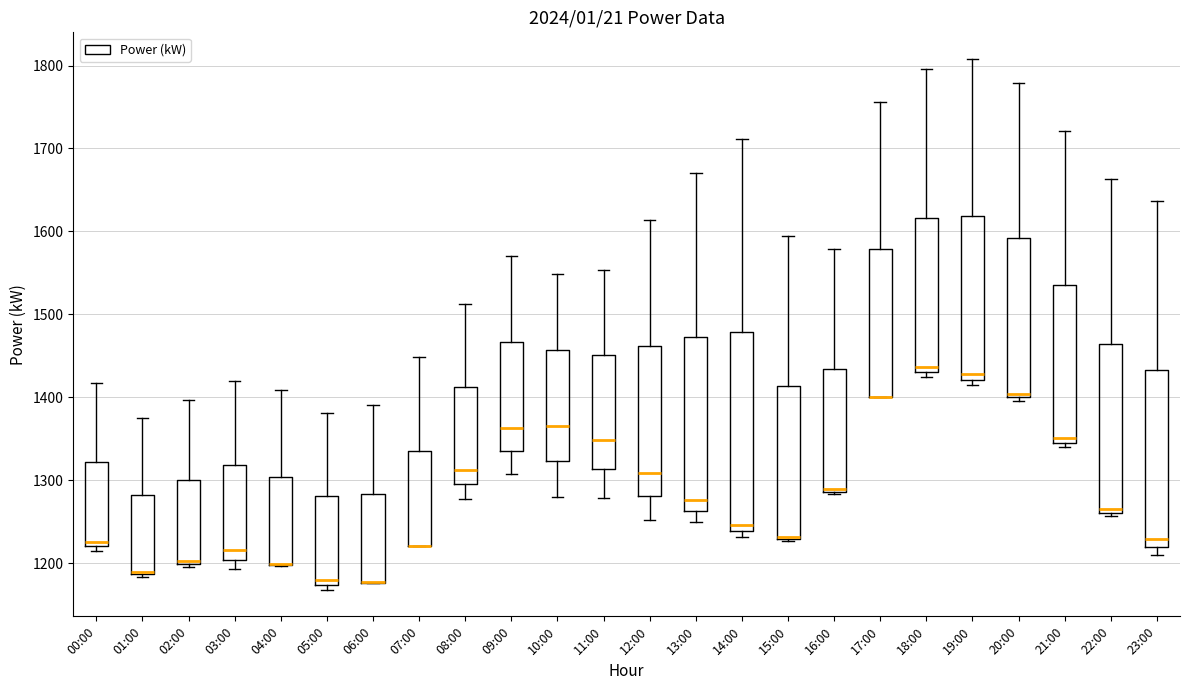

Where does the upper whisker of the box for 15:00 end on the y-axis? The values are not printed on the chart, so give them approximately, as read against the axis.

1600